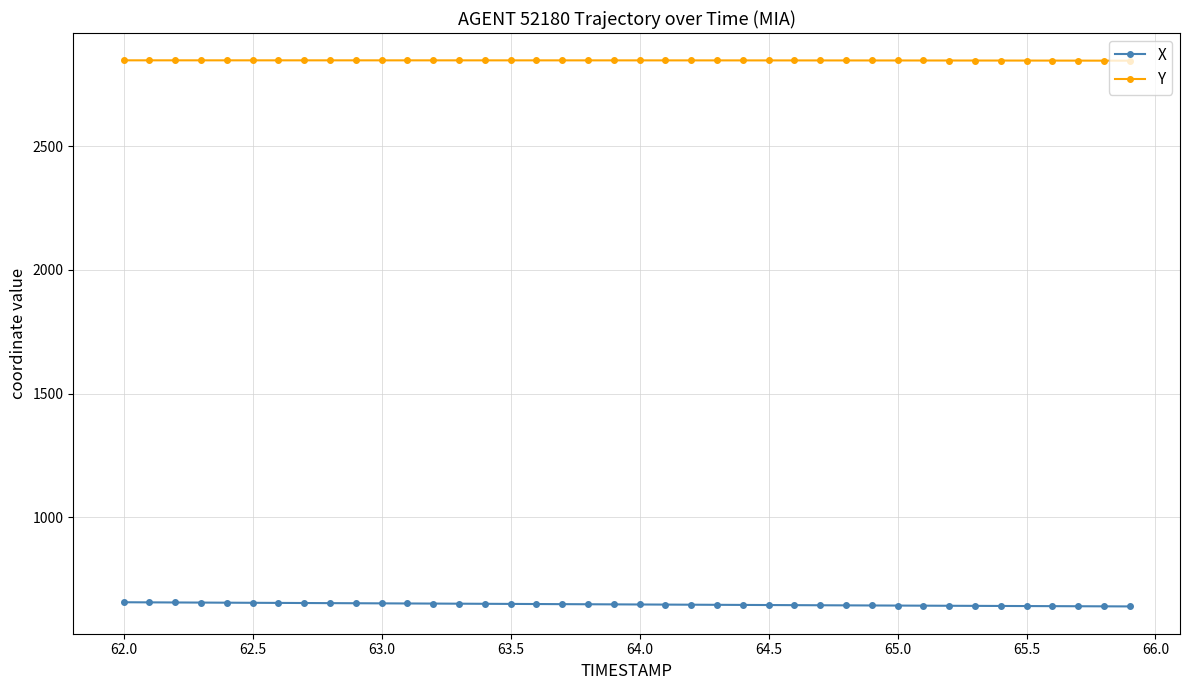

How many series are shown in this chart?

2